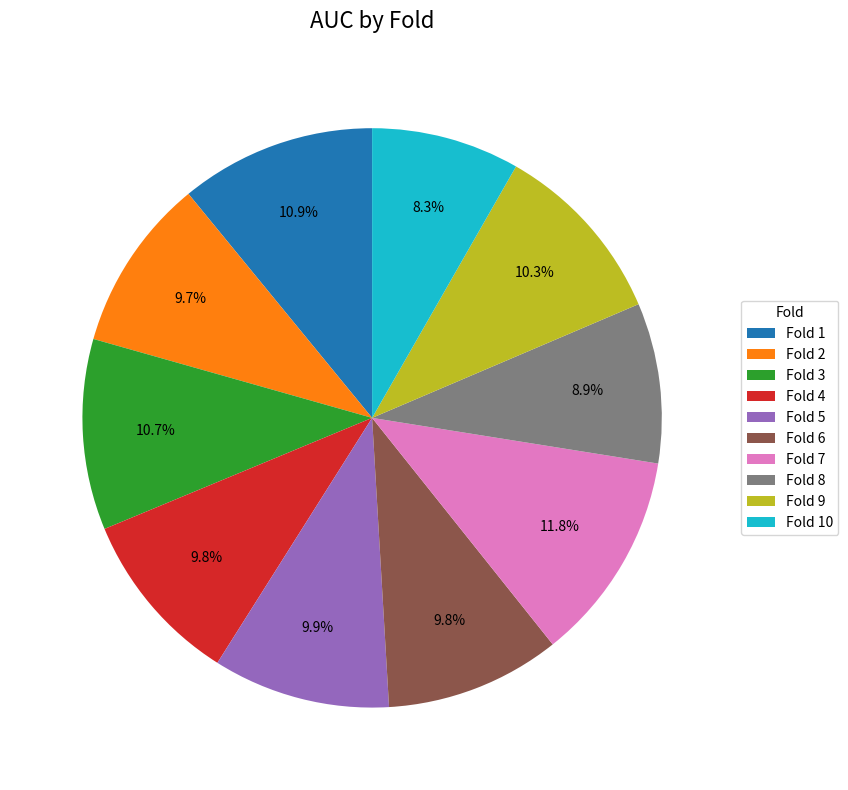

To the nearest percent, what is the combined percentage of Fold 3 and Fold 8?

20%